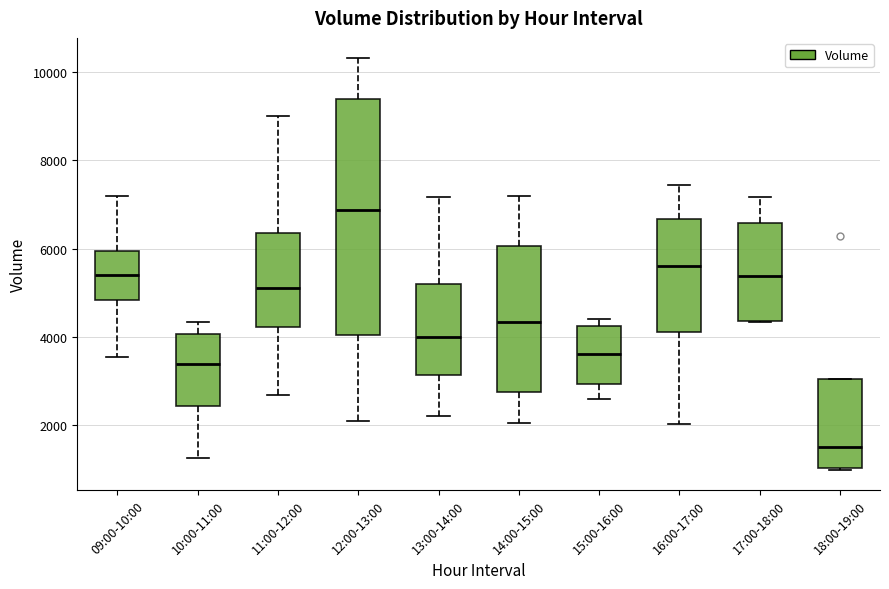

Reading left to right, read every box against the y-axis: the position of its median line, the range the box covers, and the ends of its whiskers. The values are not printed on the chart, so give them approximately, as read against the axis.

09:00-10:00: median 5400, box 4800 to 6000, whiskers 3600 to 7200
10:00-11:00: median 3400, box 2400 to 4000, whiskers 1200 to 4400
11:00-12:00: median 5200, box 4200 to 6400, whiskers 2600 to 9000
12:00-13:00: median 6800, box 4000 to 9400, whiskers 2000 to 10400
13:00-14:00: median 4000, box 3200 to 5200, whiskers 2200 to 7200
14:00-15:00: median 4400, box 2800 to 6000, whiskers 2000 to 7200
15:00-16:00: median 3600, box 3000 to 4200, whiskers 2600 to 4400
16:00-17:00: median 5600, box 4000 to 6600, whiskers 2000 to 7400
17:00-18:00: median 5400, box 4400 to 6600, whiskers 4400 to 7200
18:00-19:00: median 1400, box 1000 to 3000, whiskers 1000 to 3000